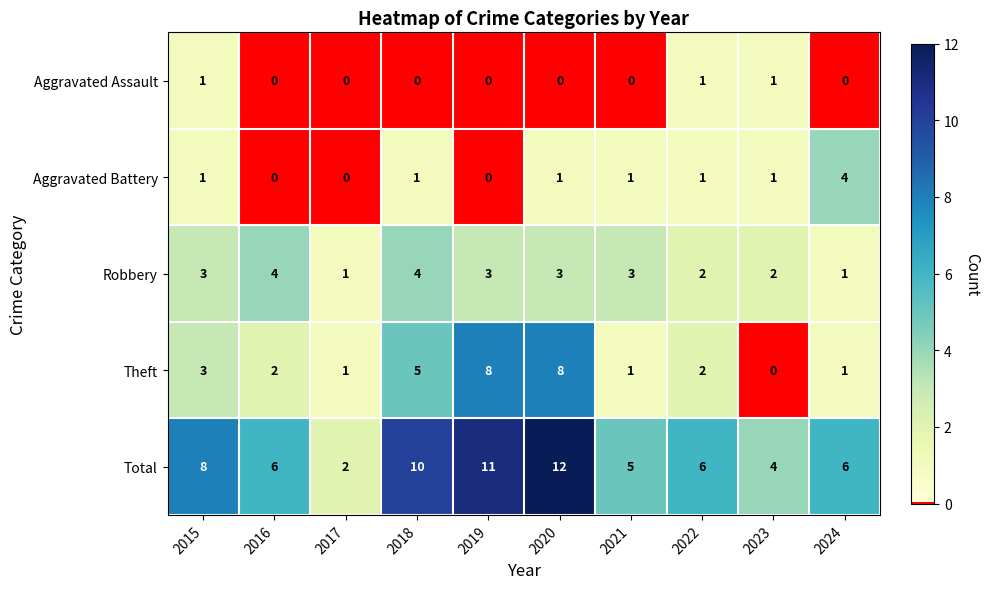

Count the Total values in the range 5 to 10.

6